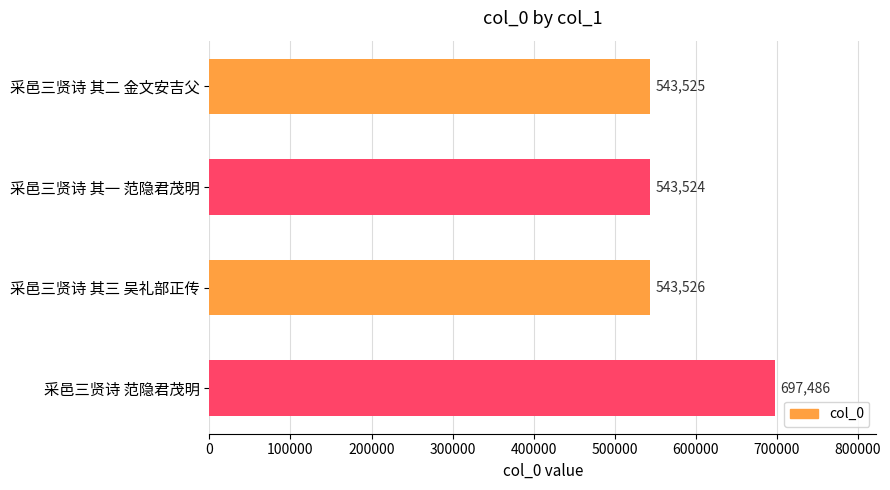

Which label corresponds to the smallest value in the chart?

采邑三贤诗 其一 范隐君茂明